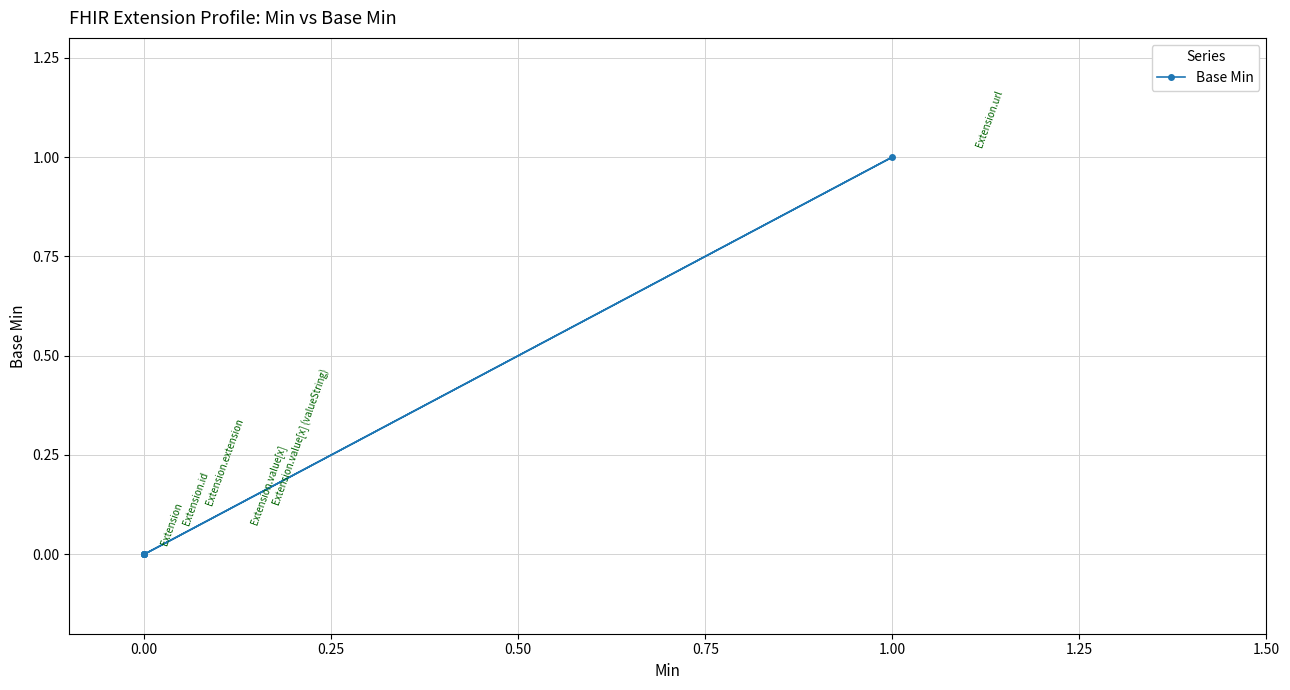

What is the difference between the maximum and minimum values?

1